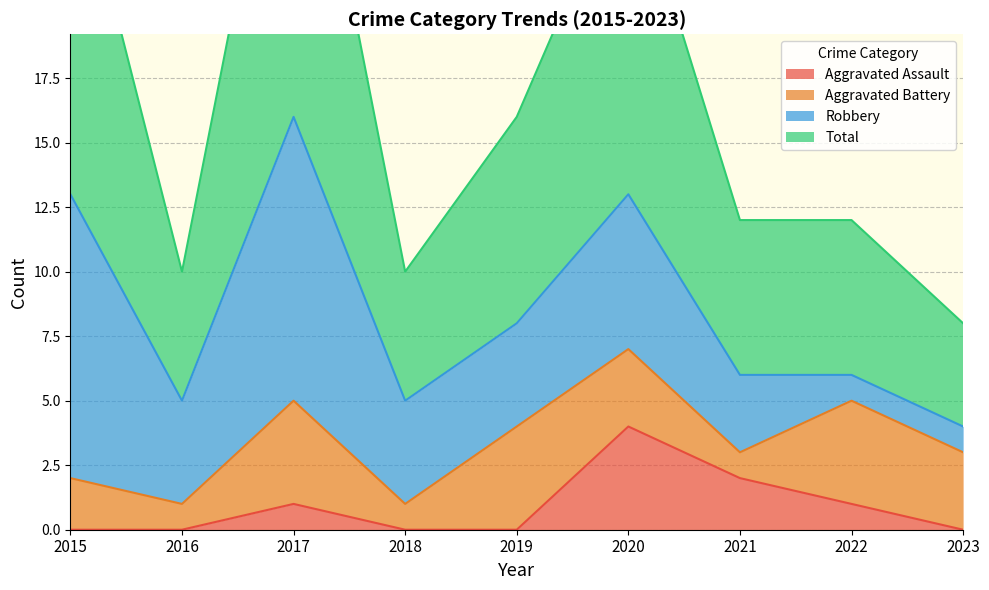

The value of Aggravated Assault at 2015 is 0. True or false?

True